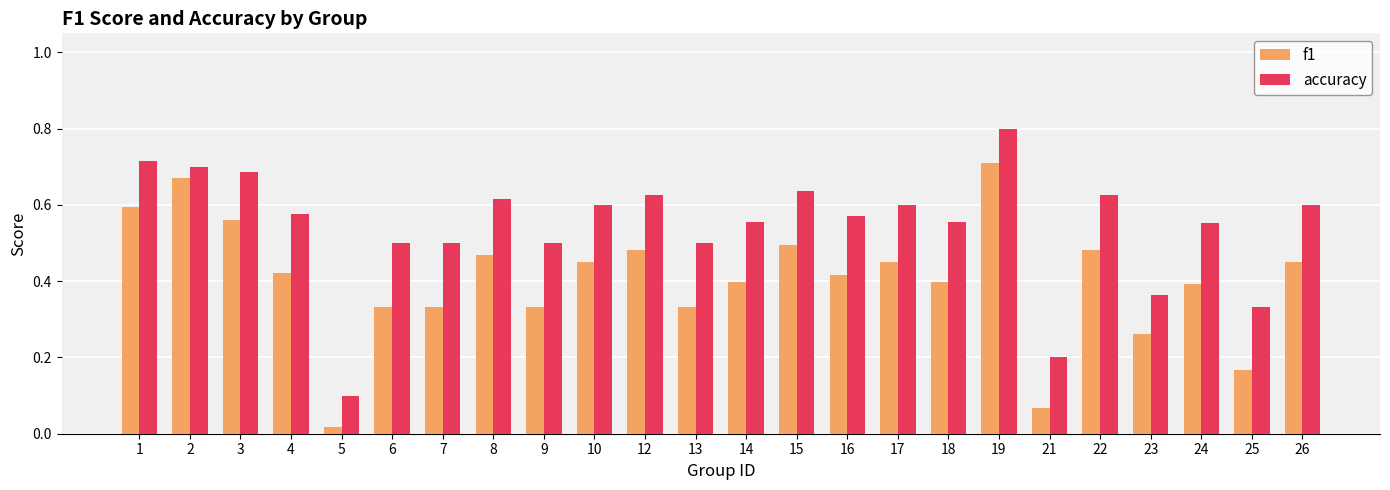

What is the sum of the accuracy values at 12 and 23?

1.0